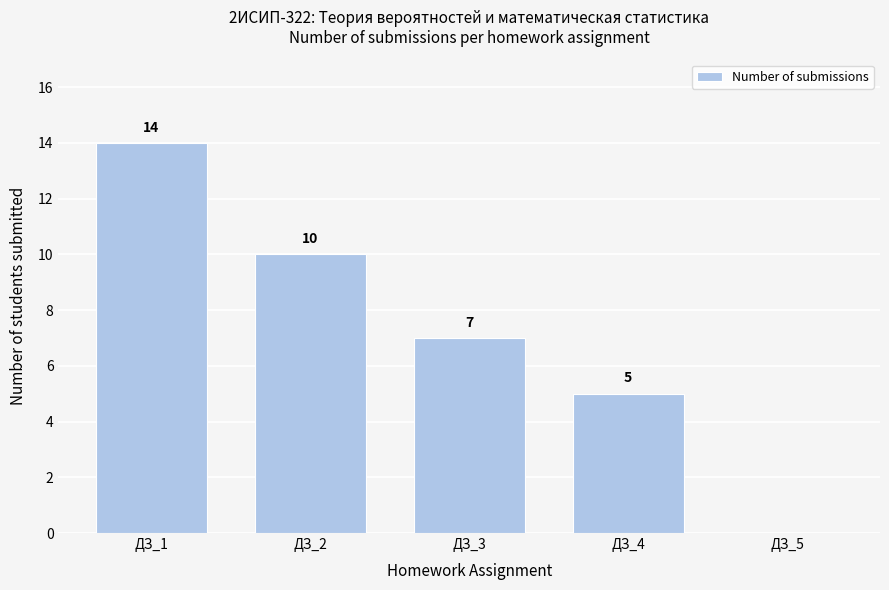

Reading right to left, list all the values displayed in this chart.

ДЗ_5=0	ДЗ_4=5	ДЗ_3=7	ДЗ_2=10	ДЗ_1=14